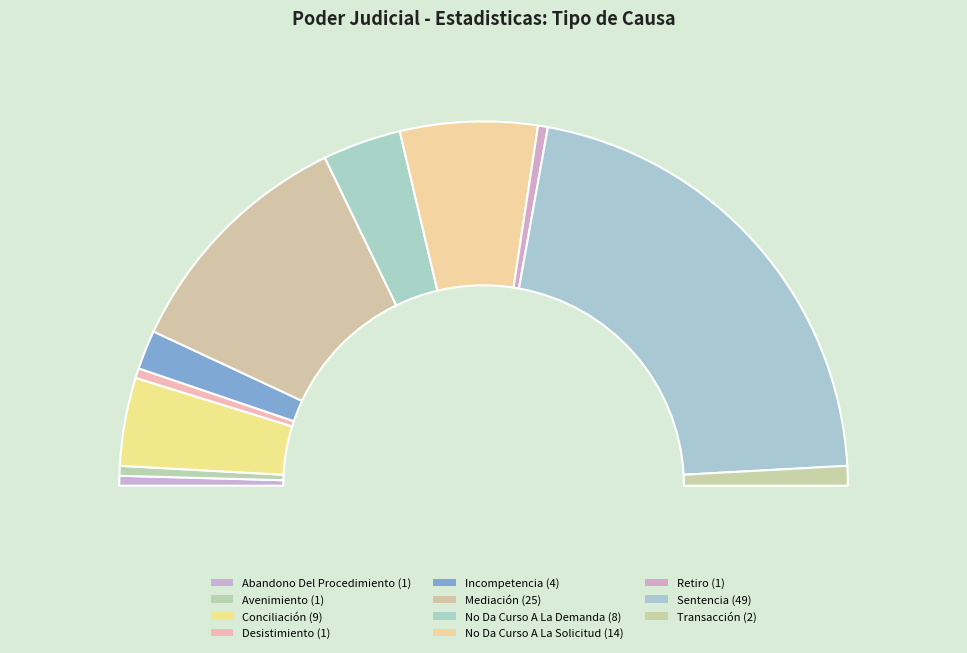

Which category has the biggest portion of the pie?

Sentencia